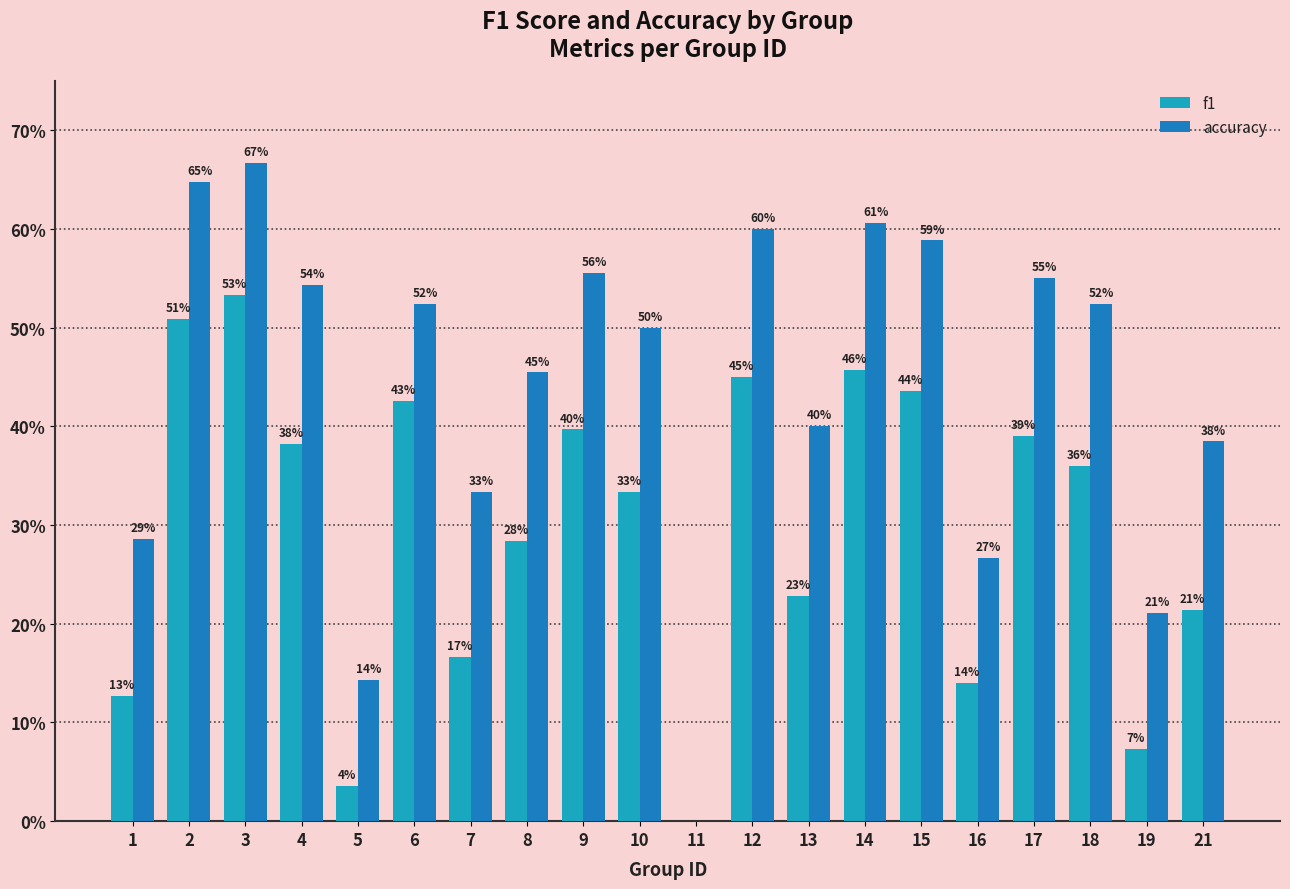

What is the total value across all series at 14?

1.1